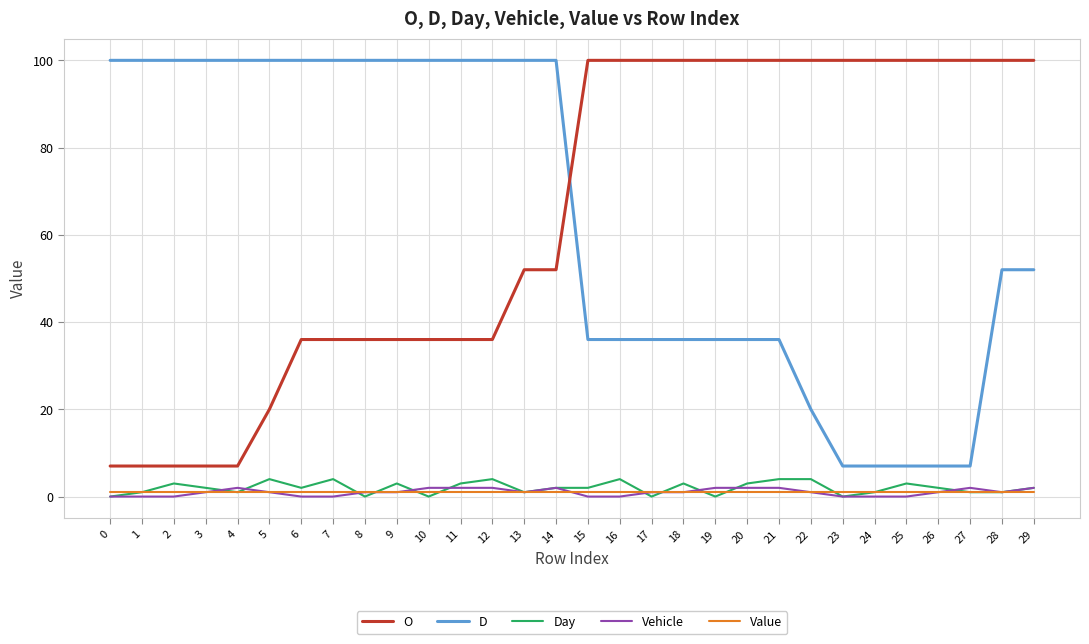

What is the sum of all Day values?

60